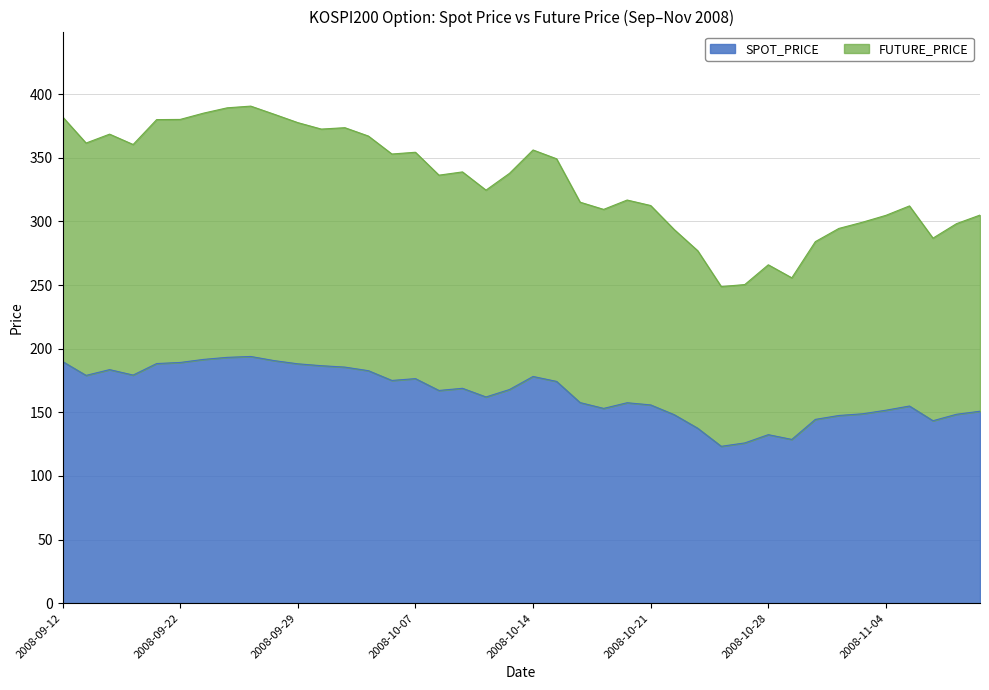

Between 2008-09-26 and 2008-10-10, which series saw the biggest shift?

FUTURE_PRICE